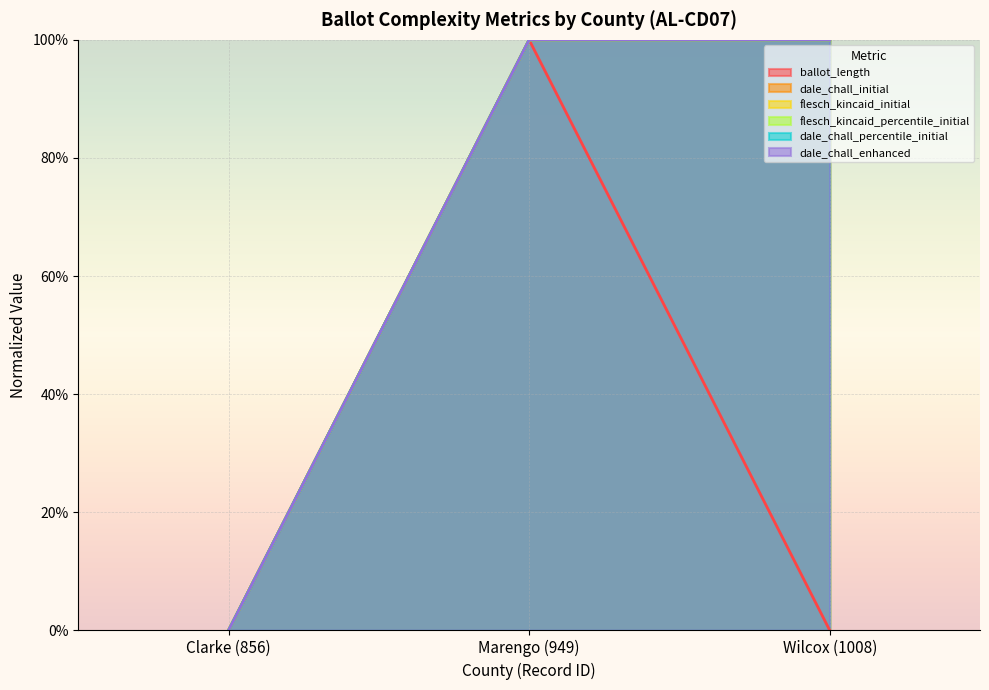

Which series has the largest range (max minus min)?

ballot_length